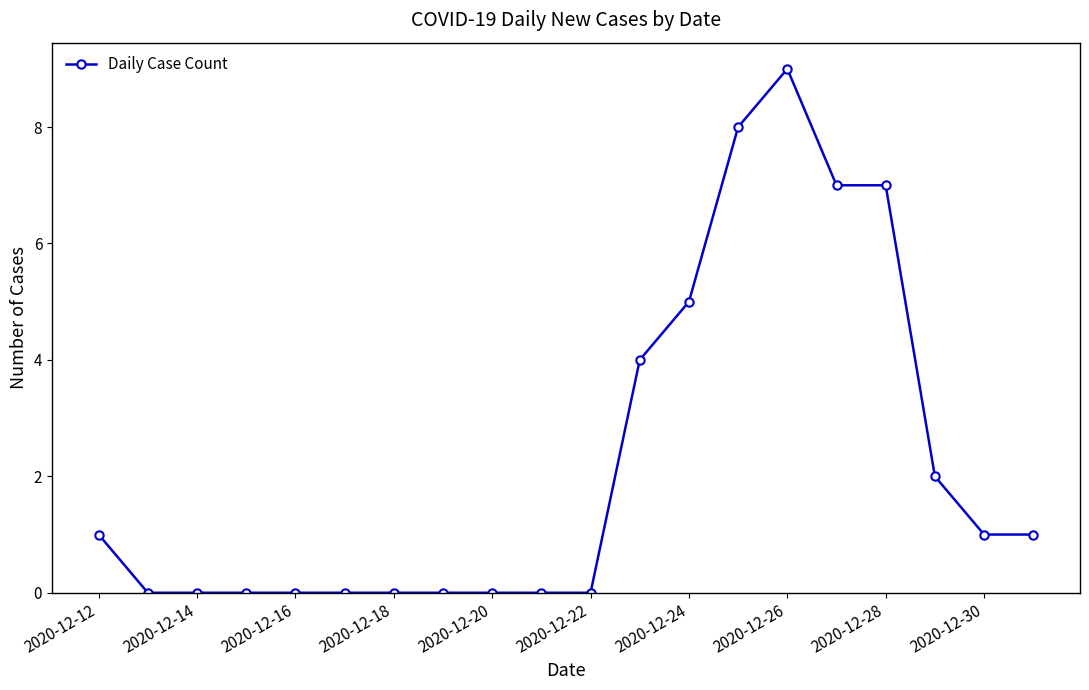

What is the difference between the maximum and minimum values?

9